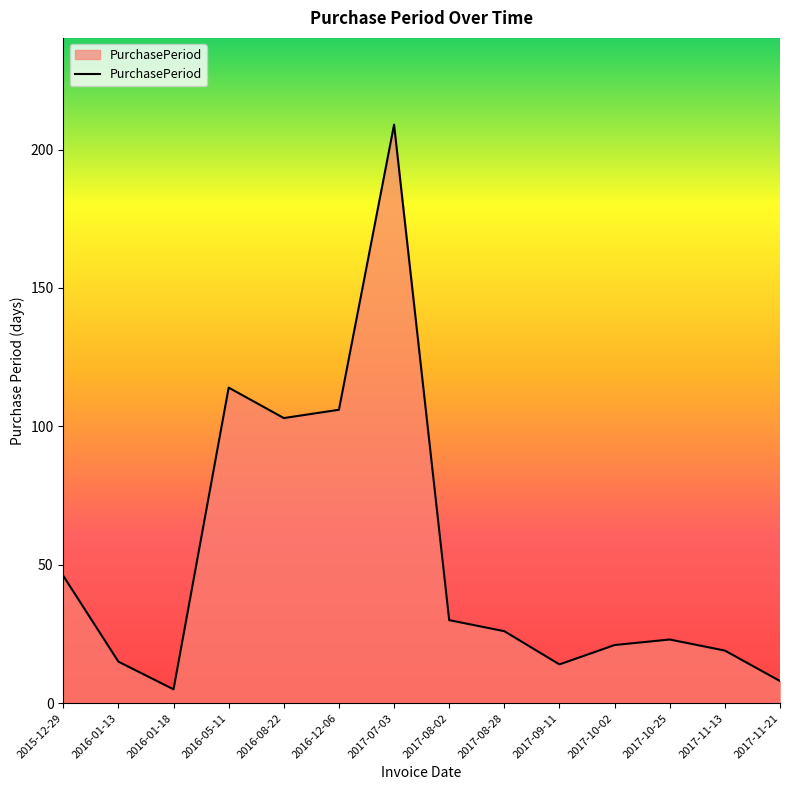

Reading left to right, transcribe all the data shown in this chart.

2015-12-29=46	2016-01-13=15	2016-01-18=5	2016-05-11=114	2016-08-22=103	2016-12-06=106	2017-07-03=209	2017-08-02=30	2017-08-28=26	2017-09-11=14	2017-10-02=21	2017-10-25=23	2017-11-13=19	2017-11-21=8